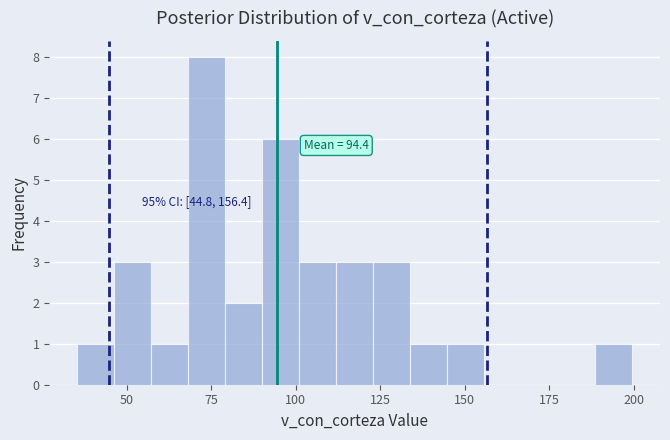

Read against the x-axis, roughly where is the centre of the tallest bar?

75